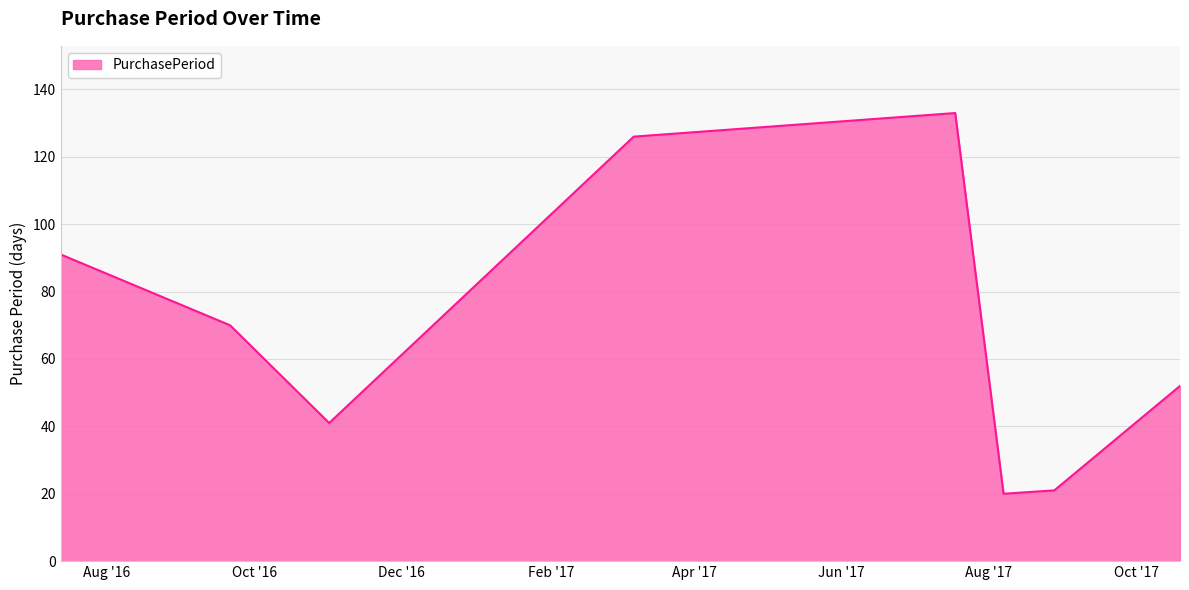

What is the difference between the second highest and minimum values?

106